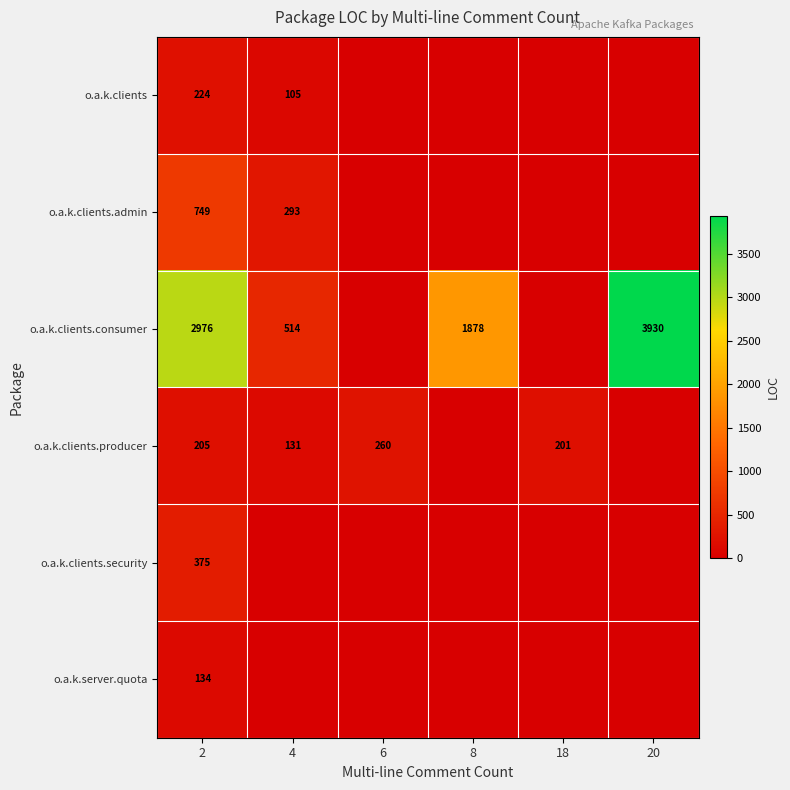

What is the total value across all series at 2?

4663